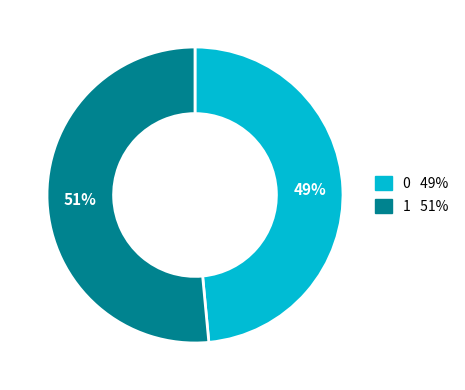

To the nearest percent, what percentage of the pie is 0?

49%